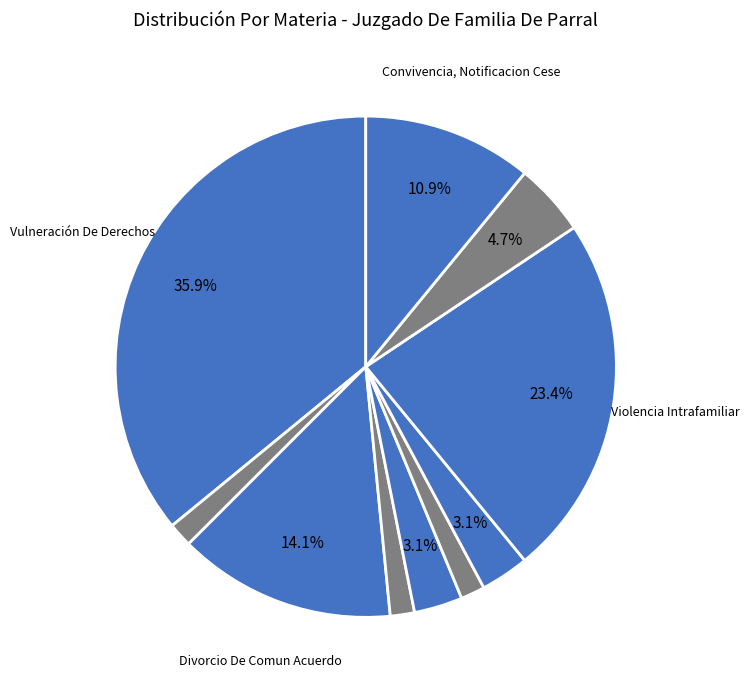

Which slice is the largest?

Vulneración De Derechos